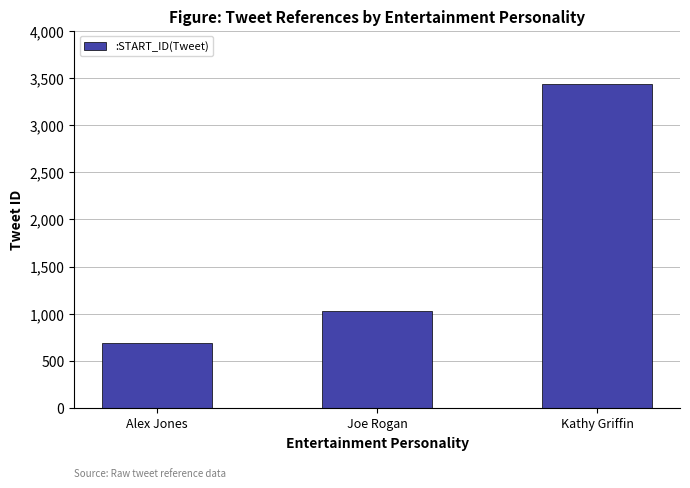

Reading left to right, transcribe all the data shown in this chart.

Alex Jones=686	Joe Rogan=1024	Kathy Griffin=3435